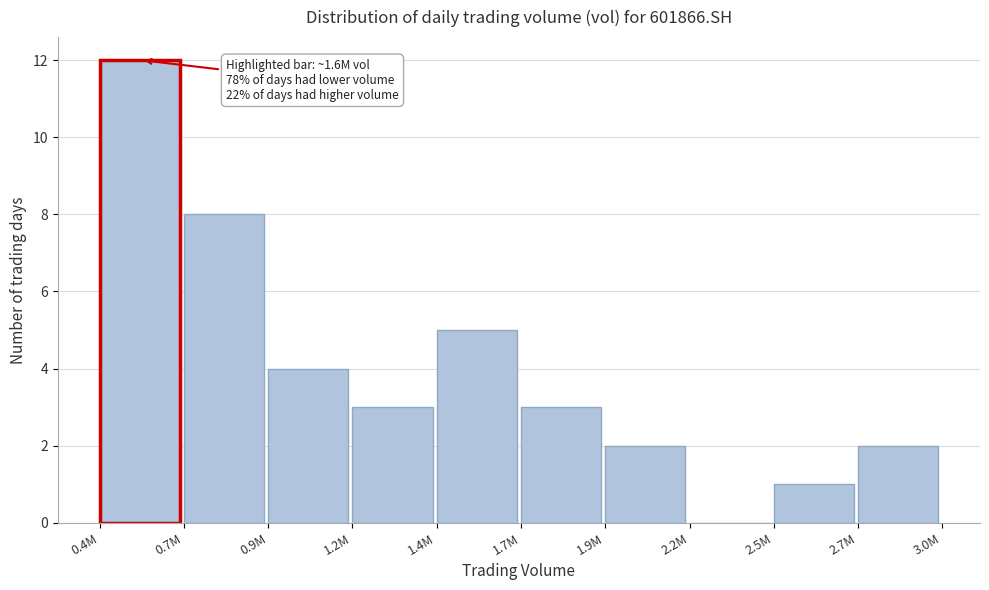

Reading left to right, extract all data points from this chart.

0.4M=12	0.7M=8	0.9M=4	1.2M=3	1.4M=5	1.7M=3	1.9M=2	2.2M=0	2.5M=1	2.7M=2